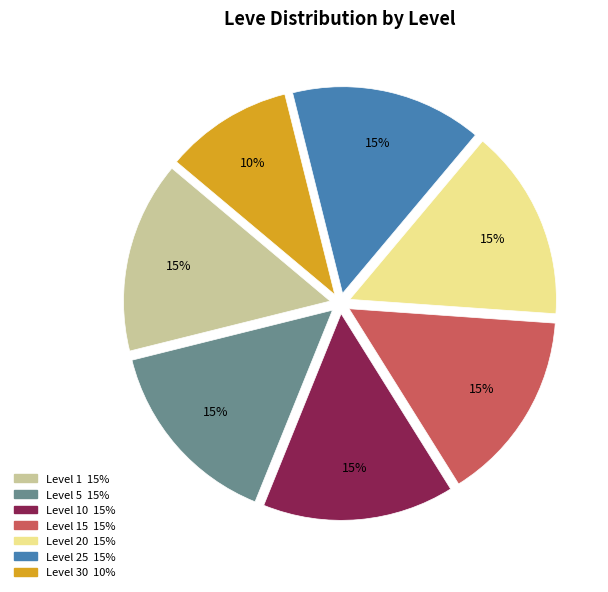

To the nearest percent, what is the difference between the largest and smallest slice percentages?

5%